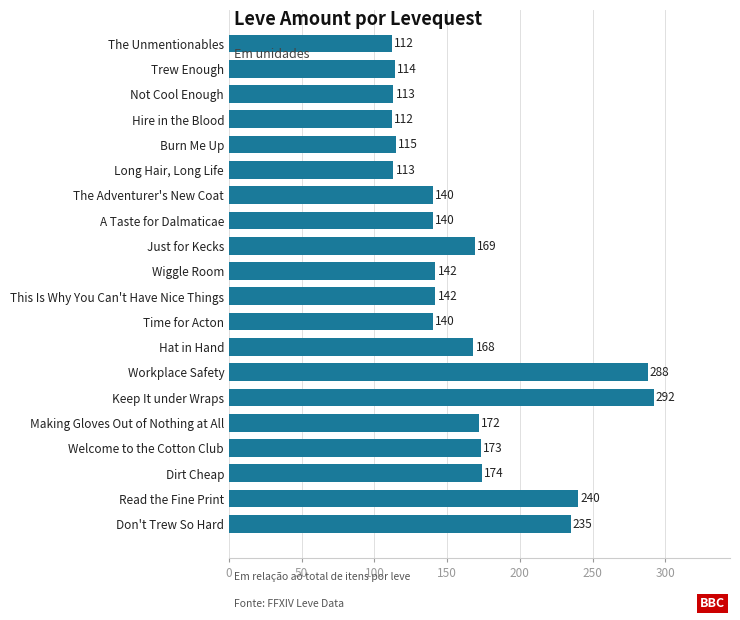

What is the smallest value displayed?

112